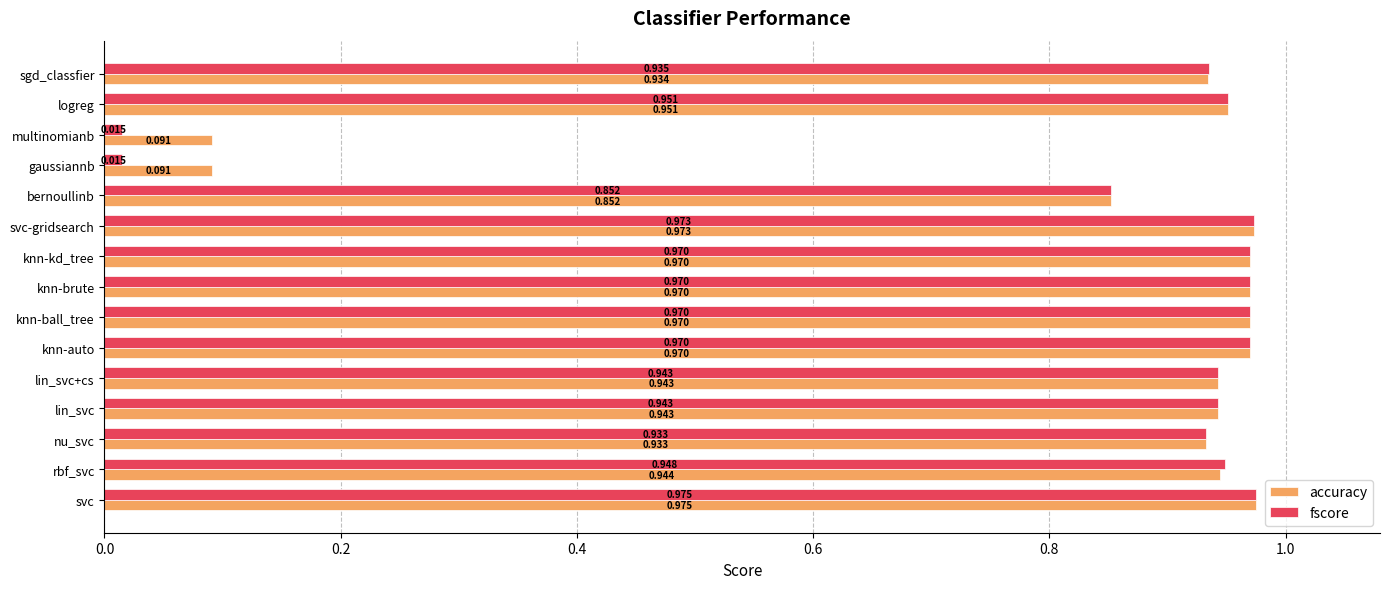

Which series has the widest spread of values?

fscore